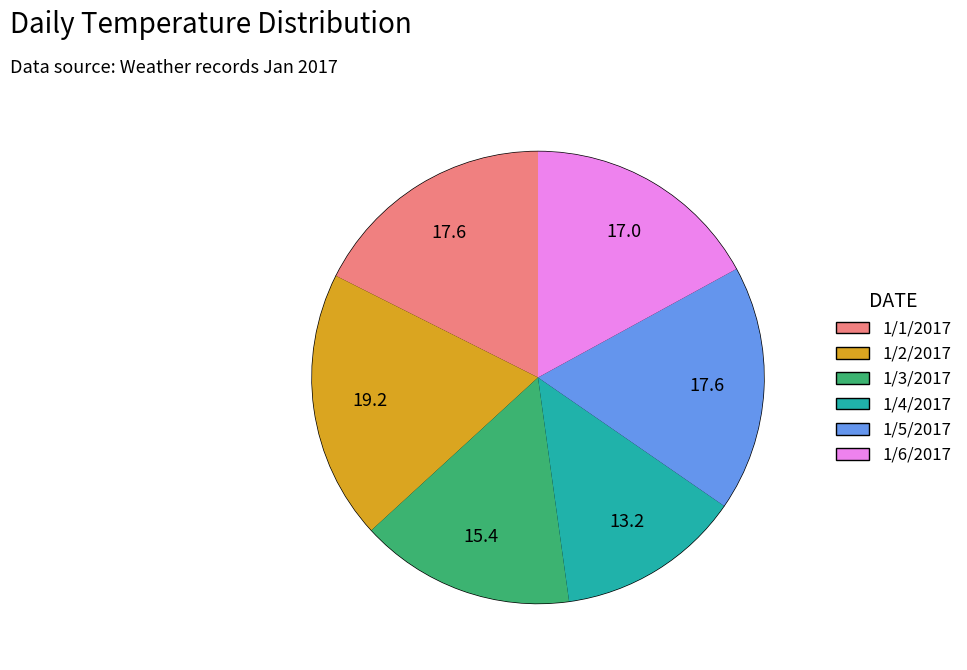

Does any single category account for the majority?

No